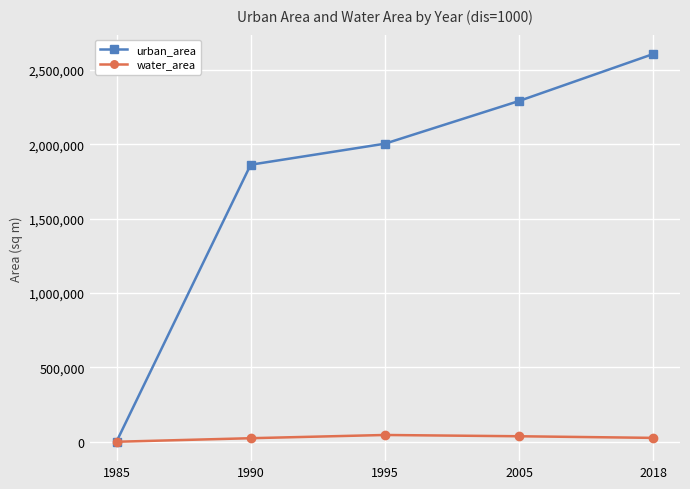

True or false: urban_area has a value of 840.0 at 1985.

True